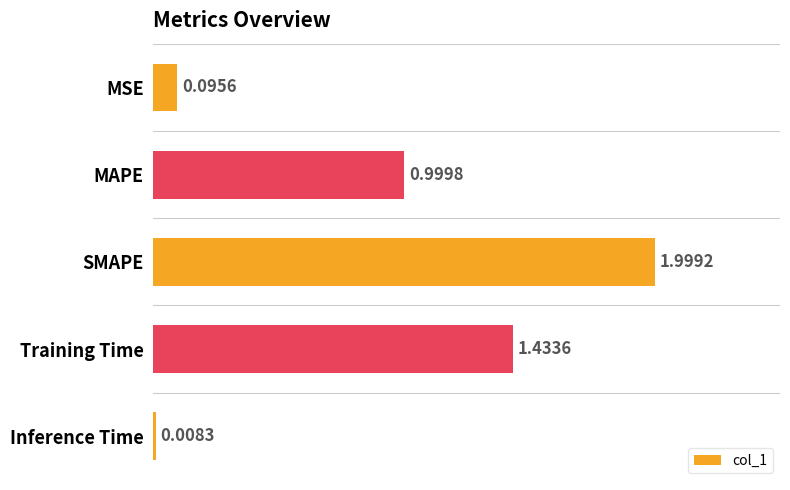

What is the label of the 5th bar from the top?

Inference Time